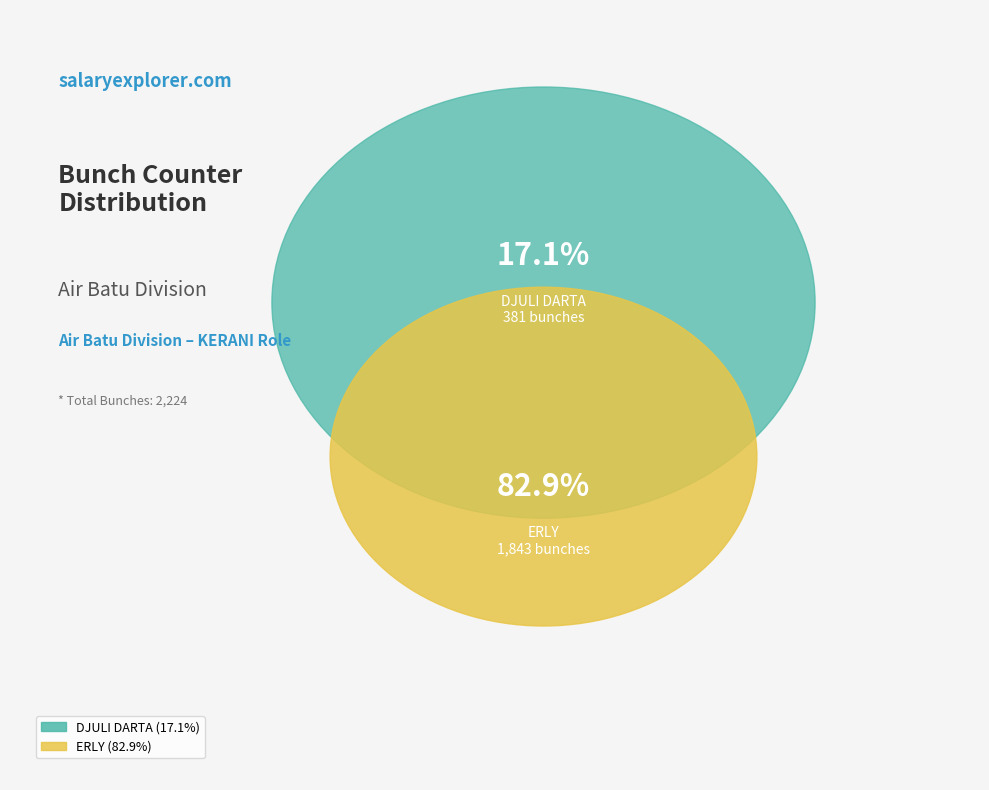

Is it true that ERLY ( MARDIAH ) is 83% of the pie?

True